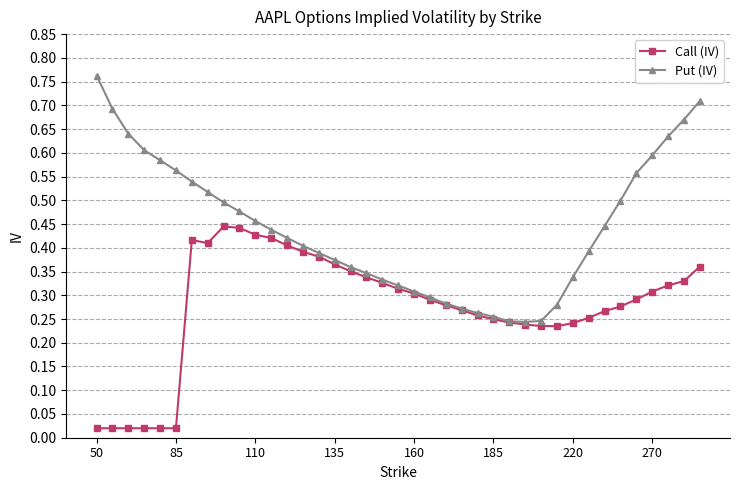

Which series has the widest spread of values?

Put (IV)